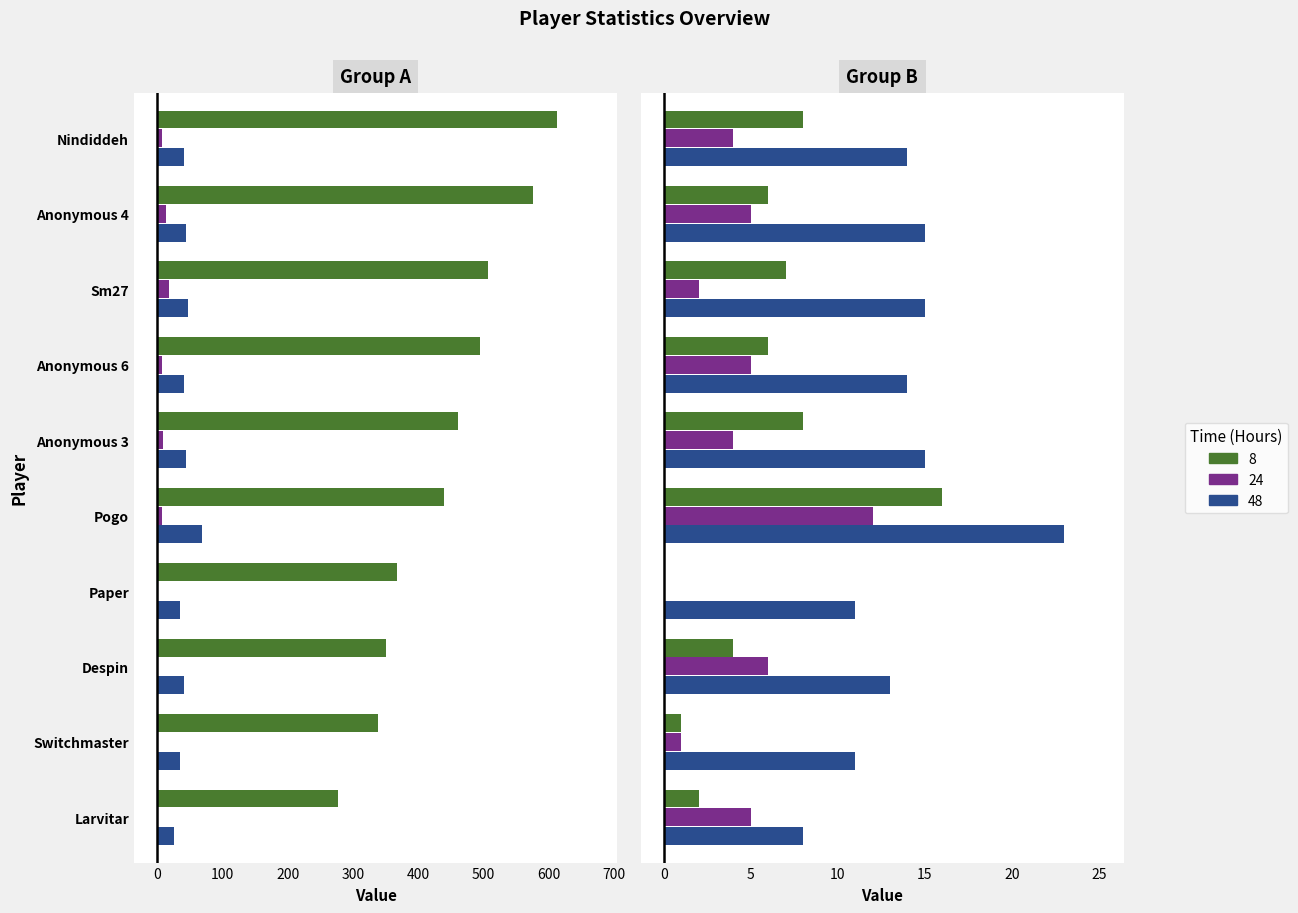

What is the difference between the 8h values at Anonymous 3 and Pogo?

8